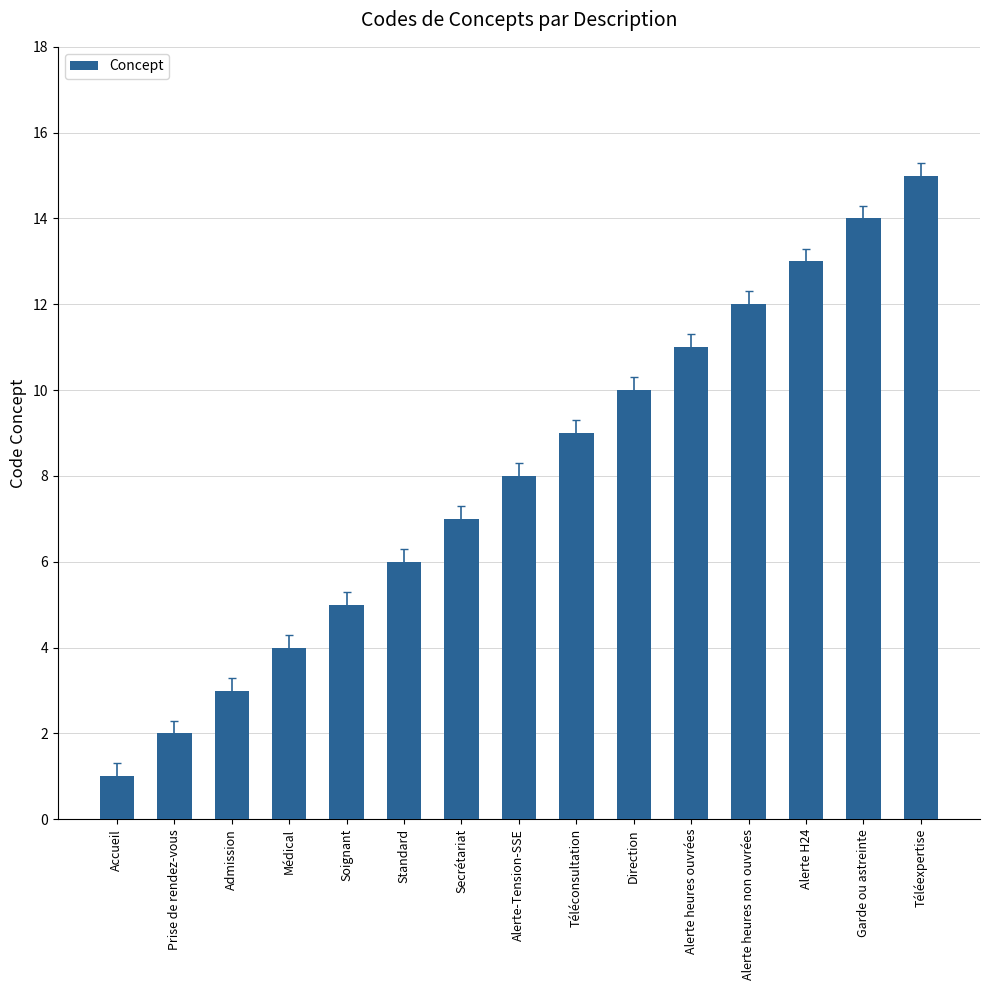

Reading right to left, transcribe all the data shown in this chart.

15	14	13	12	11	10	9	8	7	6	5	4	3	2	1